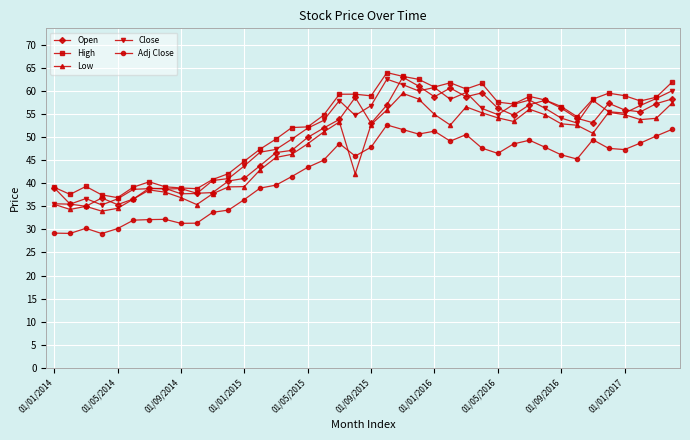

What is the greatest value displayed?

64.0